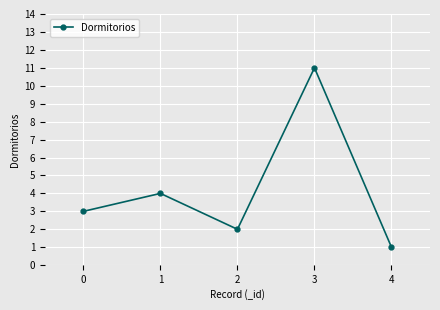

At which label is the value closest to 6?

1